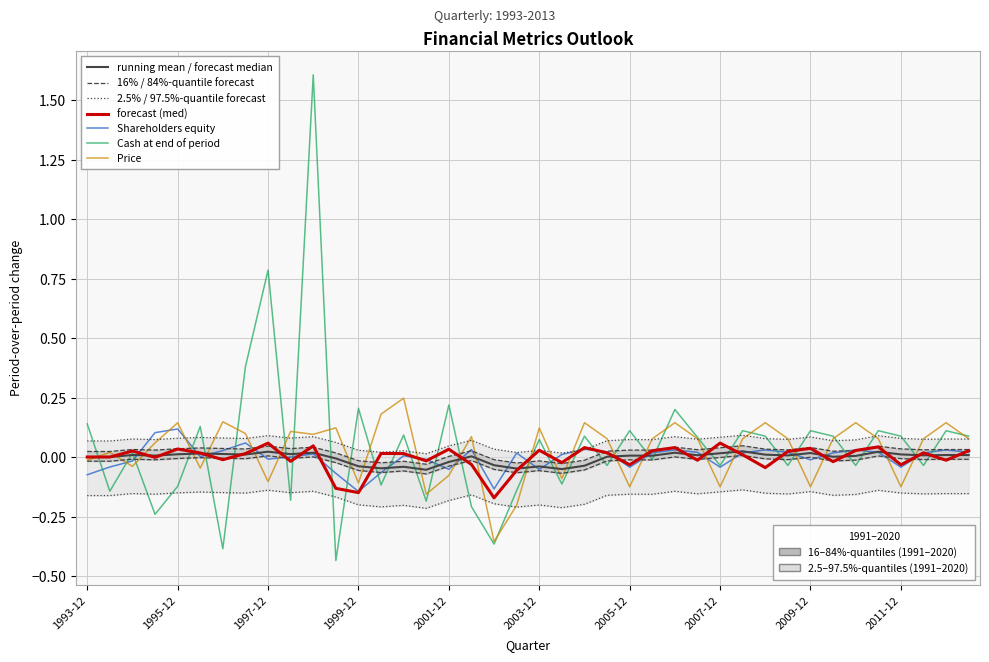

The value of Price at 1997-06-30 is 0.1. True or false?

False